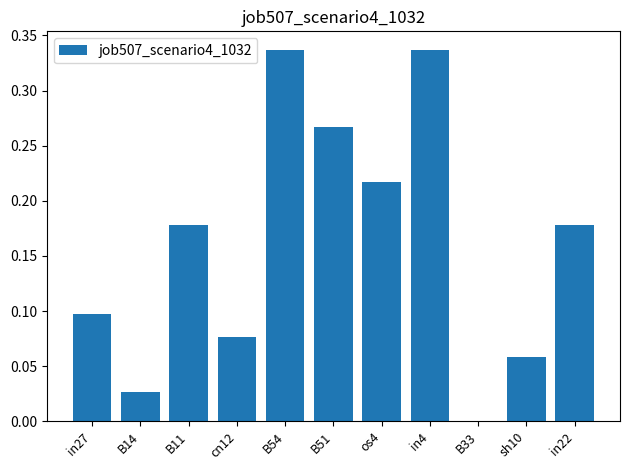

What is the change in value from os4 to in4?

+0.1